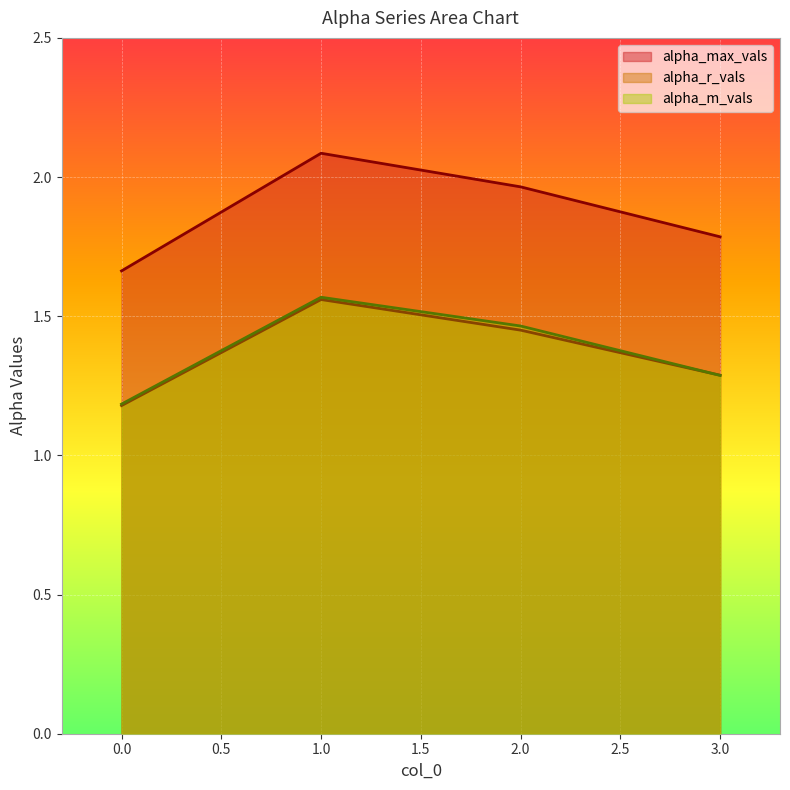

Does the chart display data point markers on the line(s)?

No